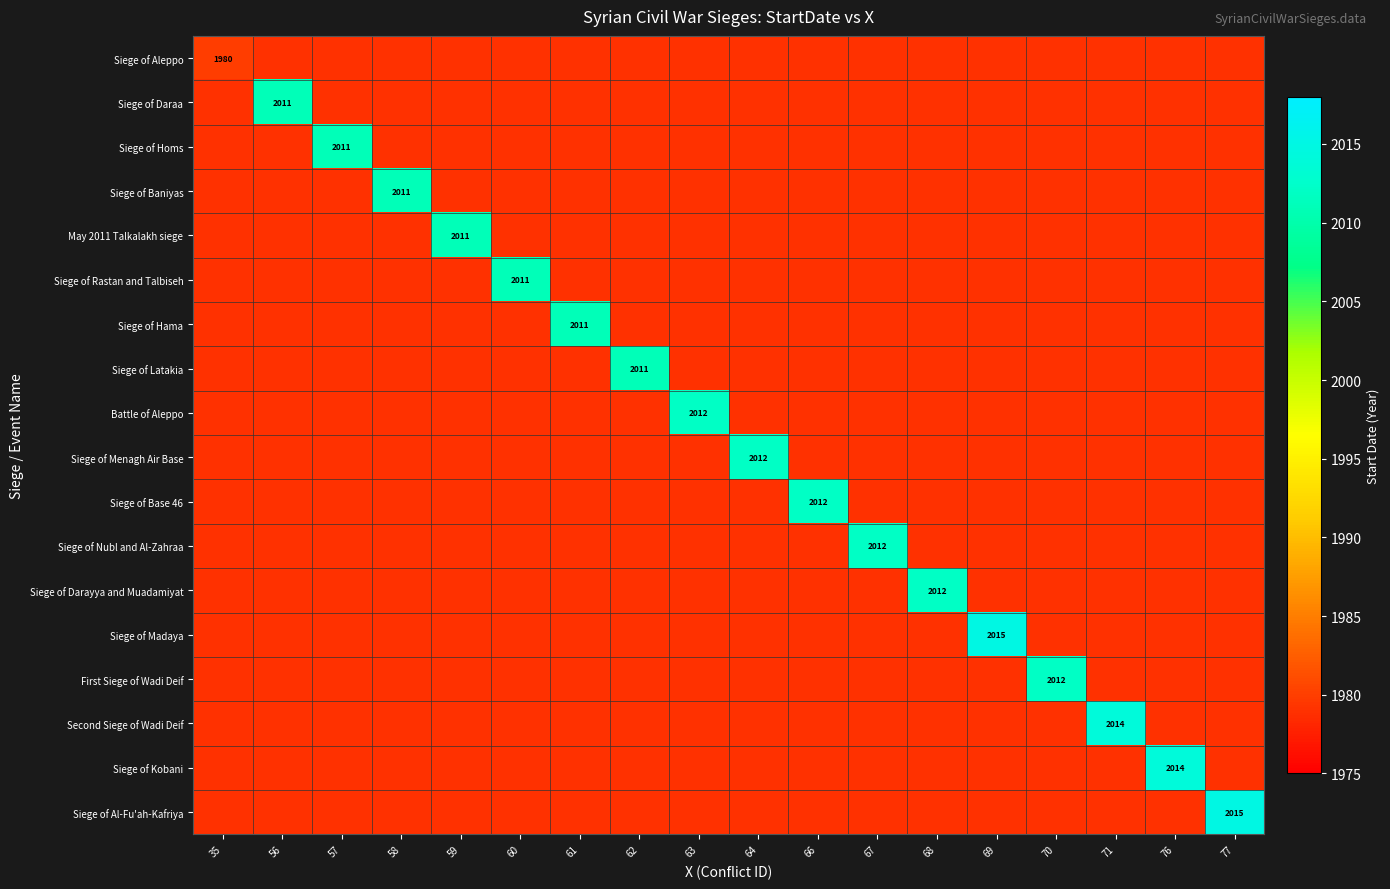

True or false: Siege of Madaya has a value of 1979 at 63.

True